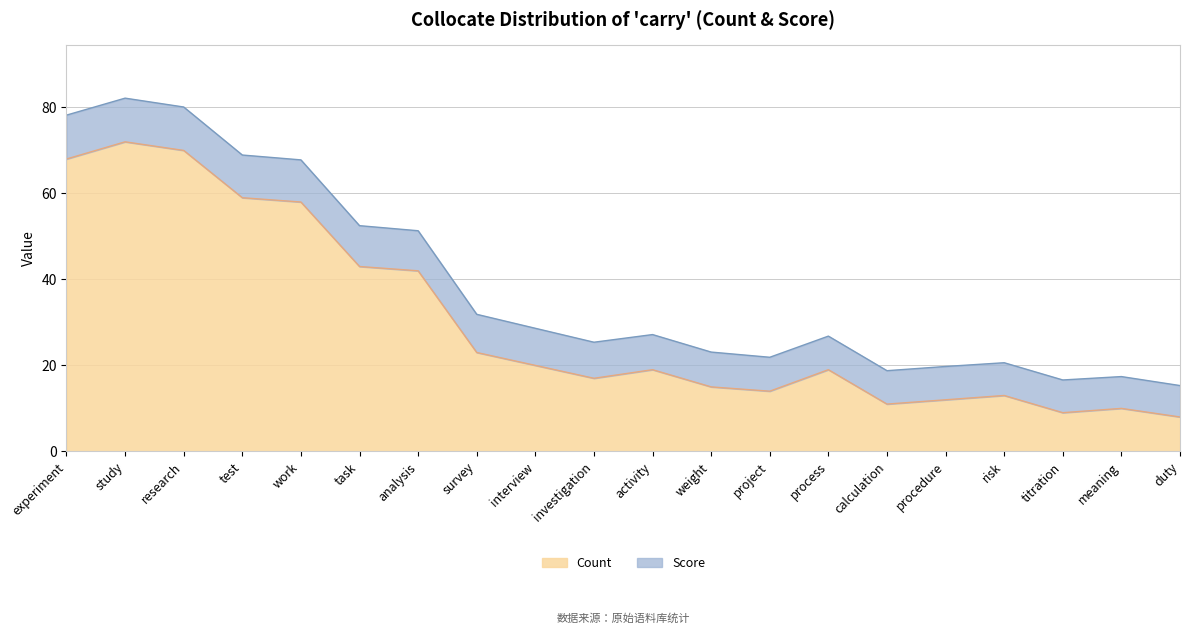

Approximately how many times larger is the value at duty compared to study?

0.1